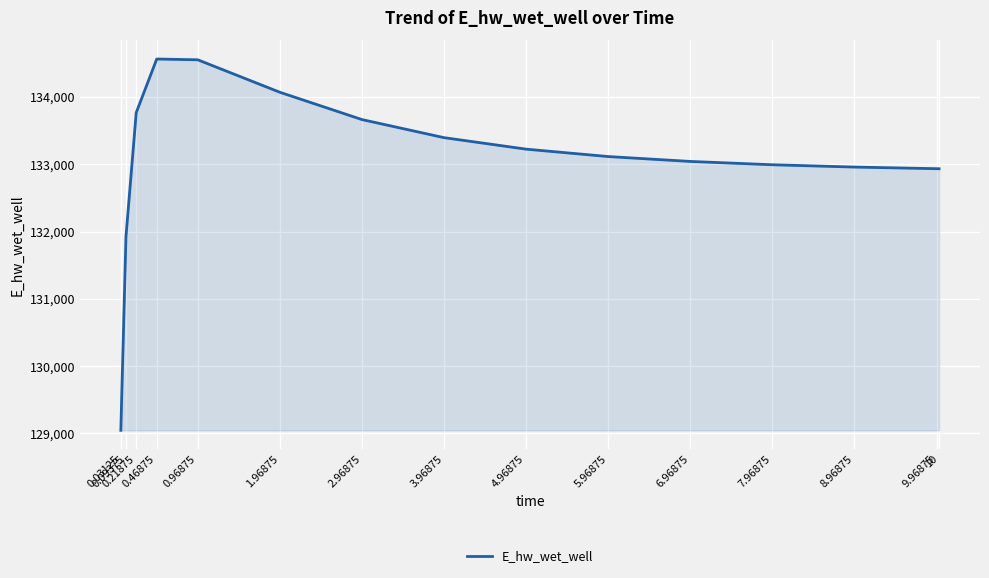

How many lines are shown in the chart?

1